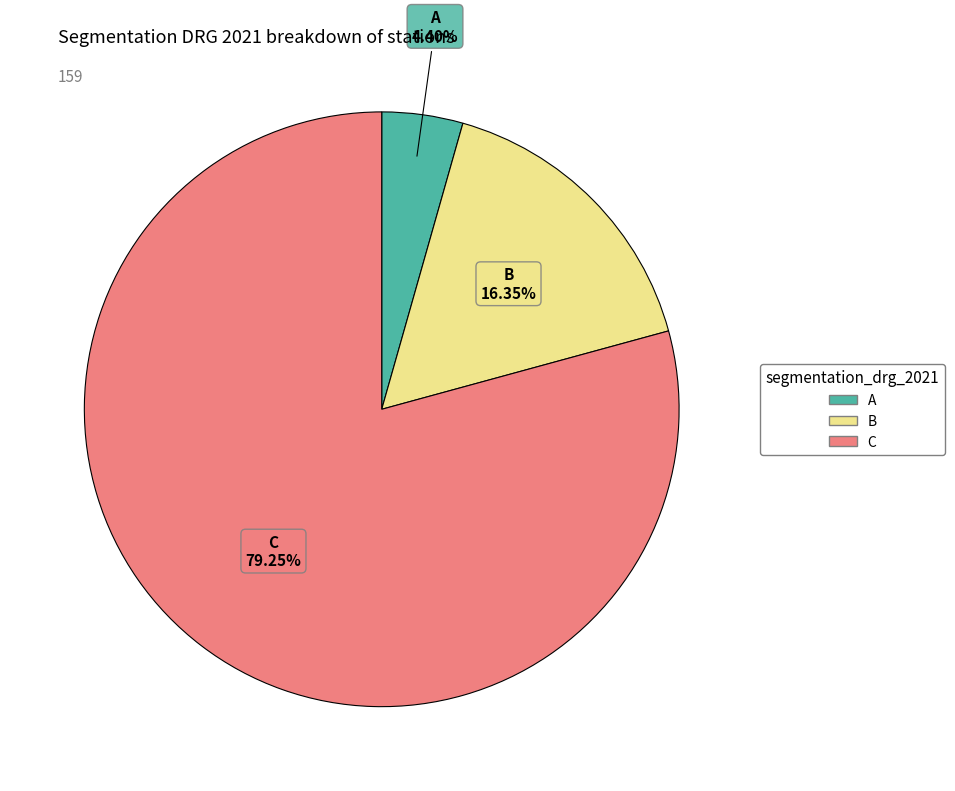

Does A represent more than half of the total?

No